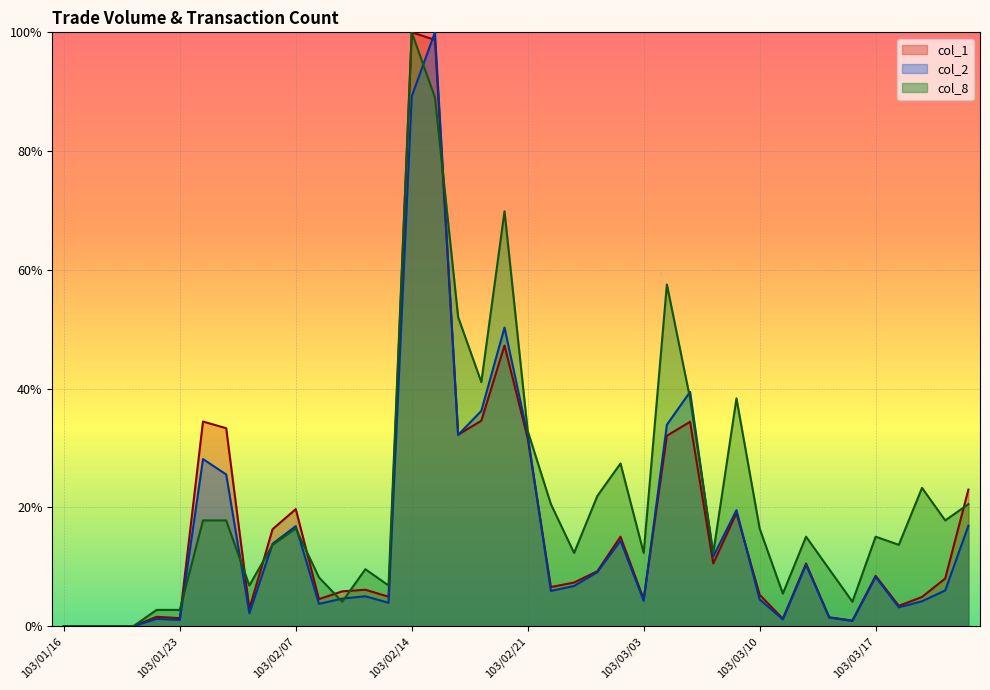

What is the difference between the highest and lowest values at 103/03/03?

8.1